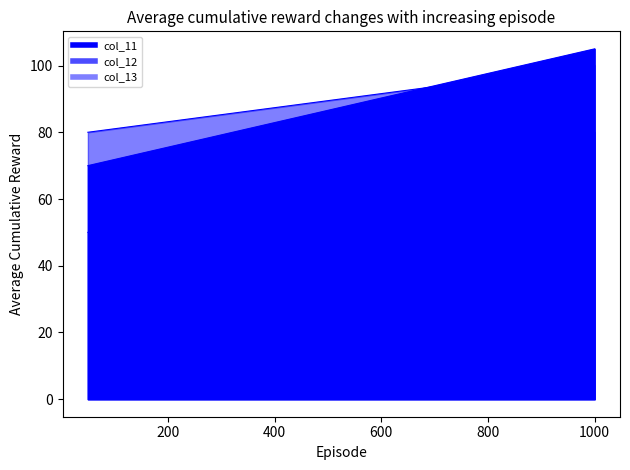

Reading left to right, extract all data points from this chart.

col_11: 50=70	1000=105
col_12: 50=50	1000=80
col_13: 50=80	1000=100